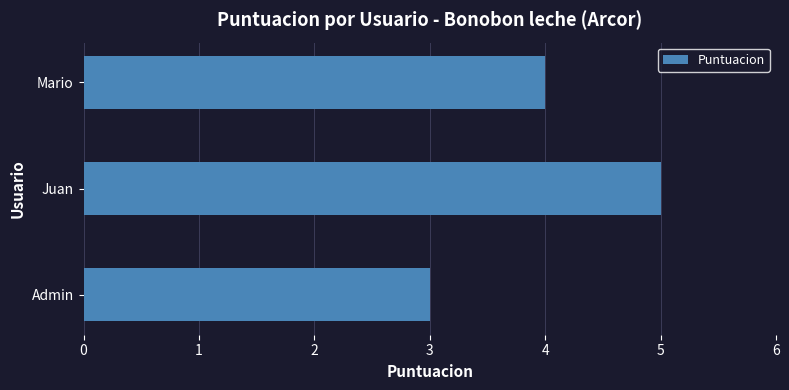

What is the sum of the values at Mario and Juan?

9